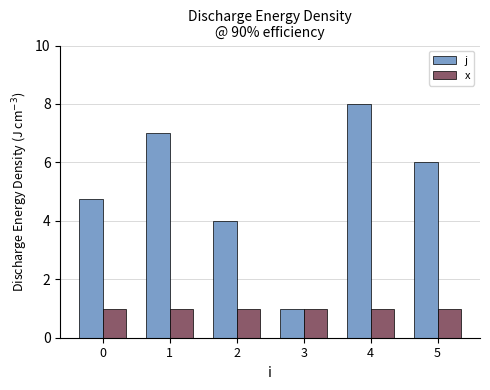

What is the average value of the j series?

5.1